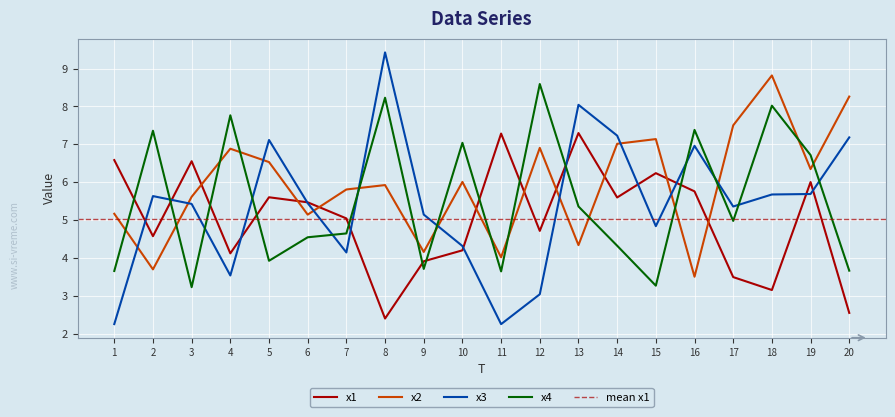

How many interior local valleys does the x2 series have?

7